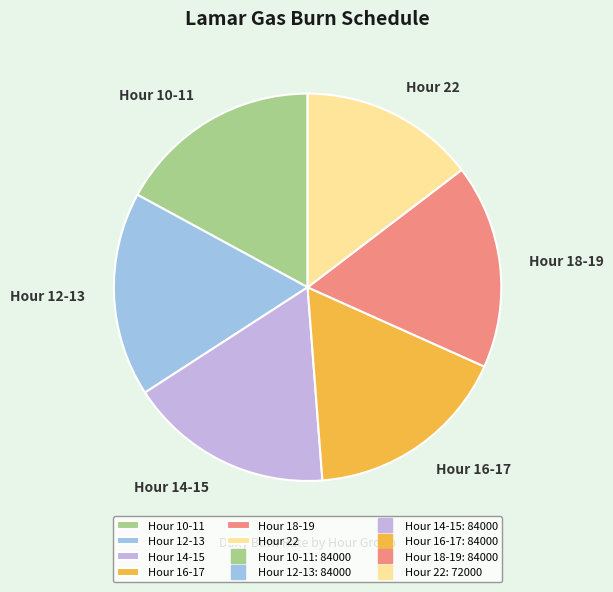

The Hour 12-13 slice represents 17% of the pie. True or false?

True